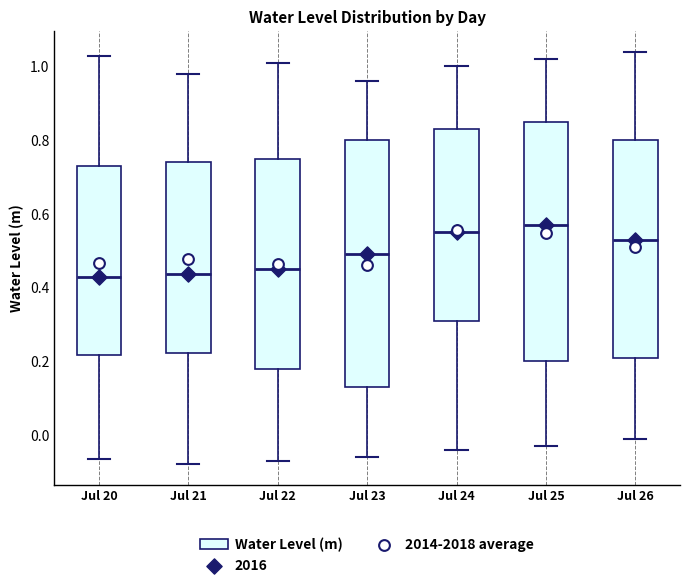

Where is the lower edge of the box for Jul 21 on the y-axis? The values are not printed on the chart, so give them approximately, as read against the axis.

0.22